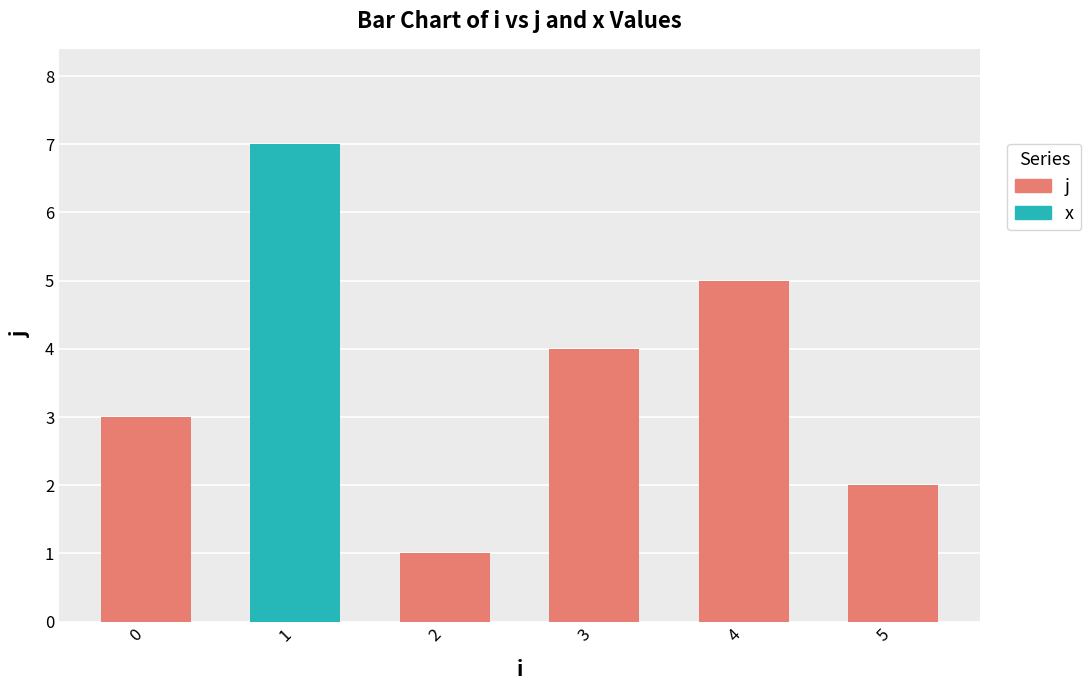

What is the minimum value for j?

1